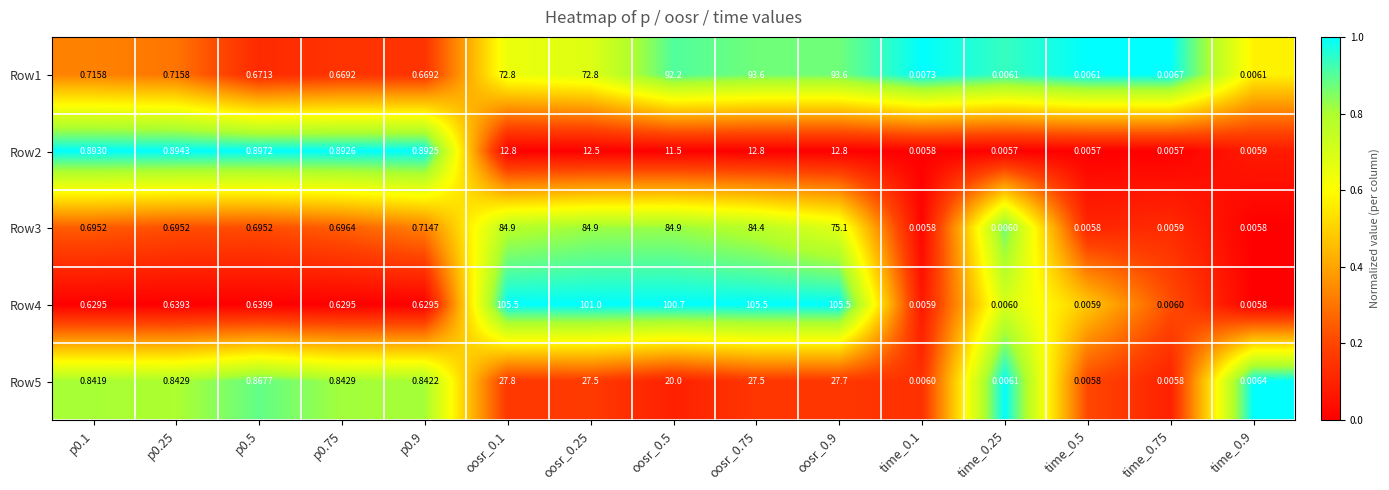

Is the value of Row4 at time_0.75 greater than the value of Row1 at time_0.5?

No